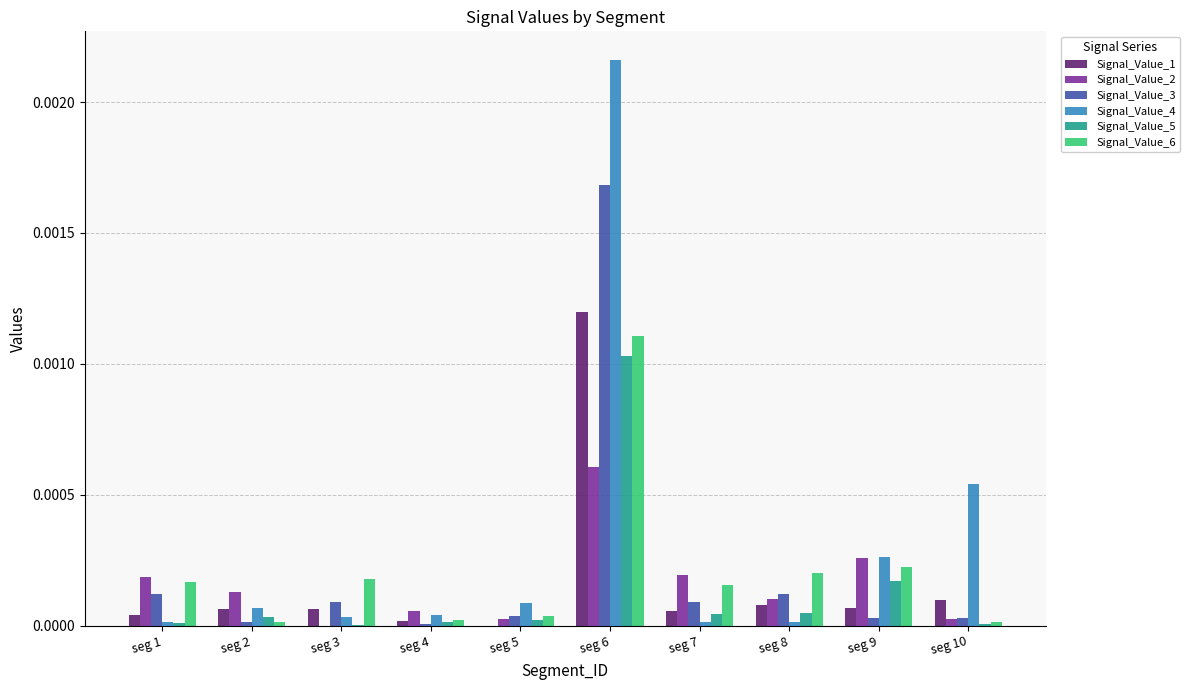

Which label corresponds to the largest value in the chart?

seg 6